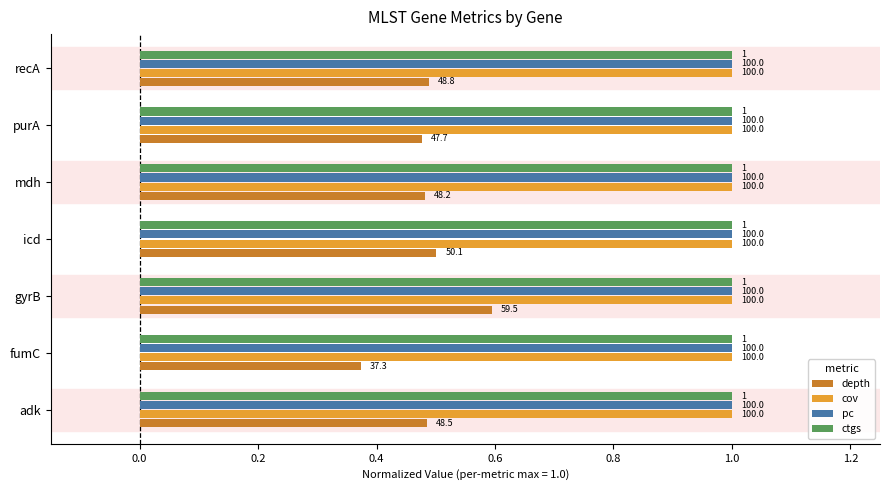

What are all the series names shown in the legend?

depth, cov, pc, ctgs